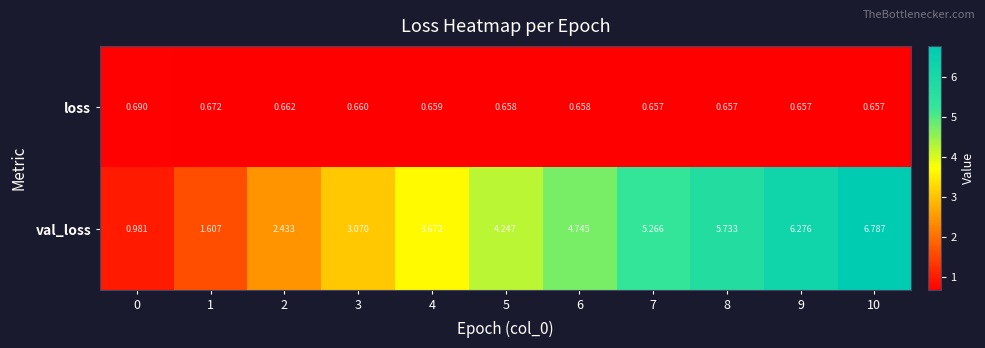

List the series in order of their overall mean, lowest first.

loss, val_loss